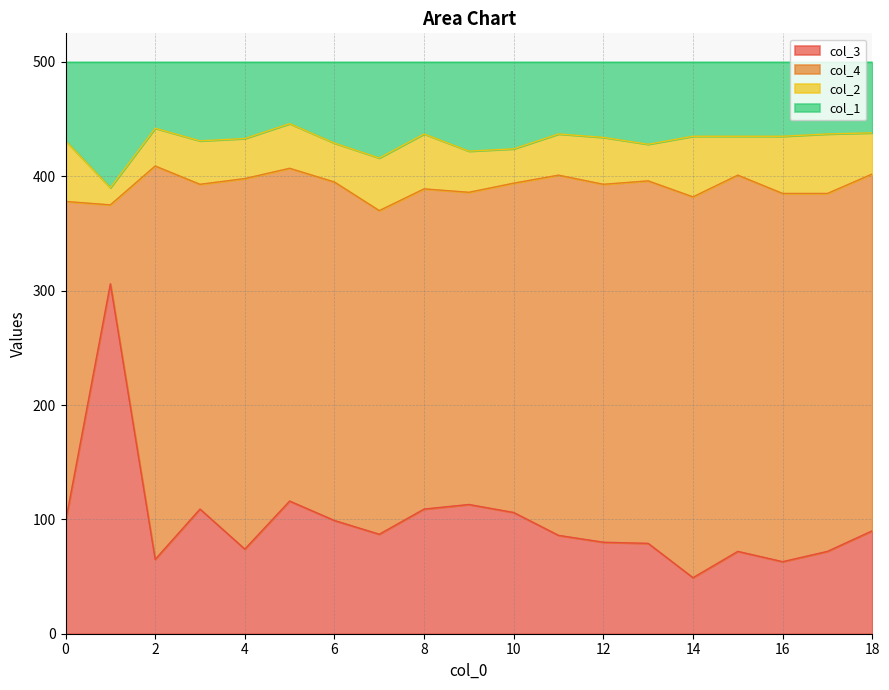

What is the minimum value for col_3?

49